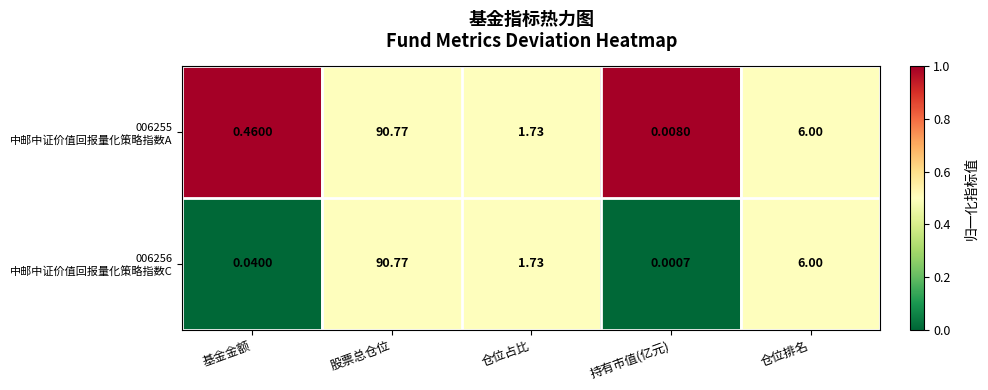

At which category does the chart reach its minimum across all series?

持有市值(亿元)